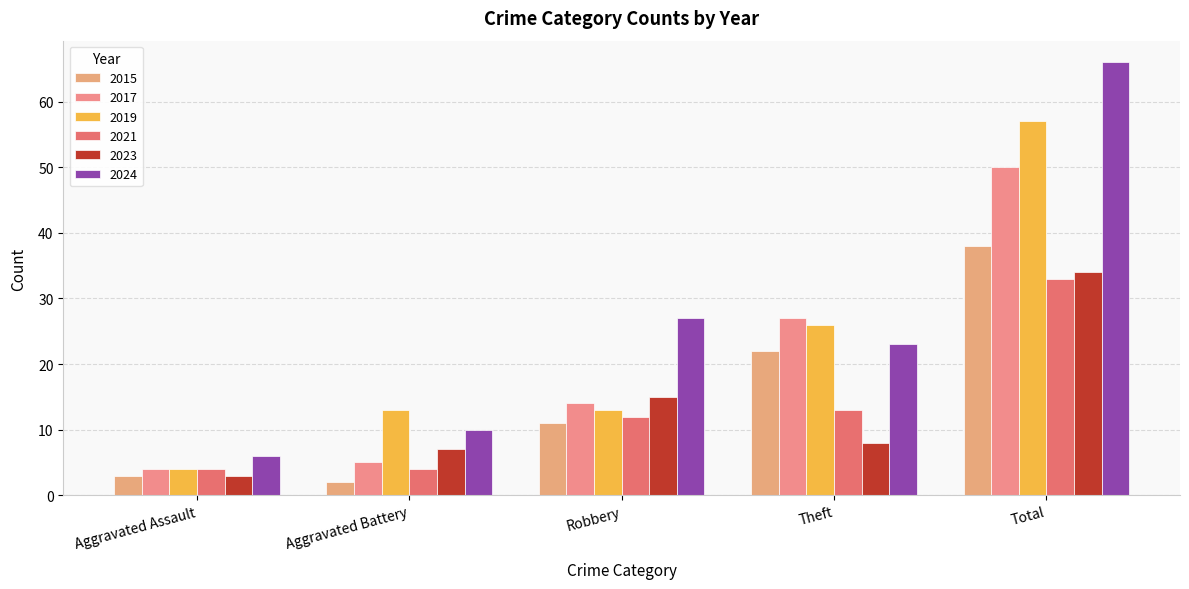

Which series has the largest total across all categories?

2024